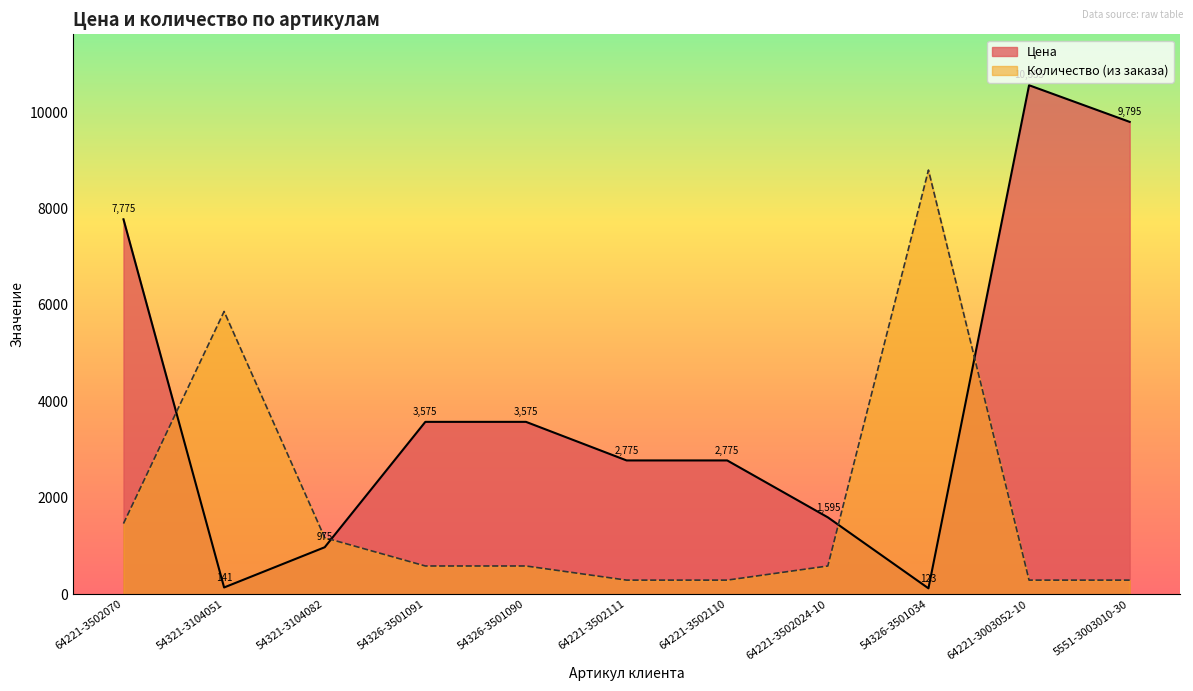

What is the label of the 9th point from the right?

54321-3104082